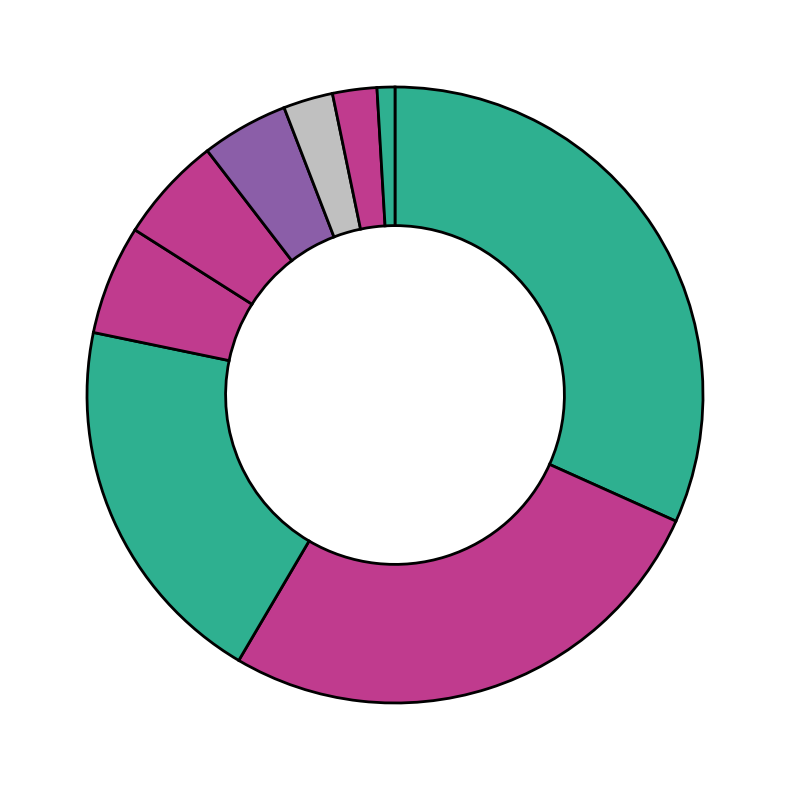

Count the number of slices in the pie.

9